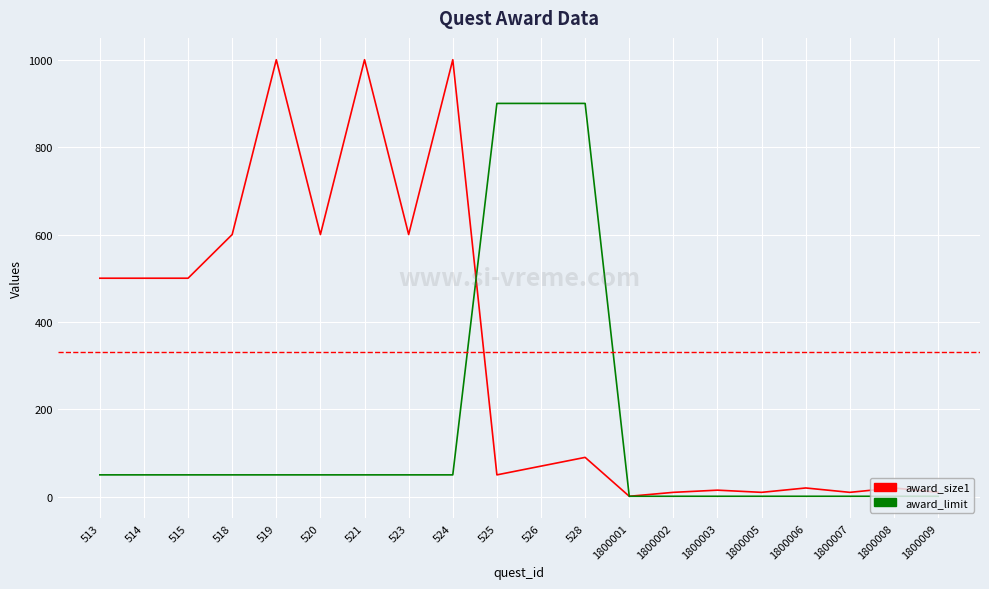

Which series changed the most between 514 and 1800005?

award_size1